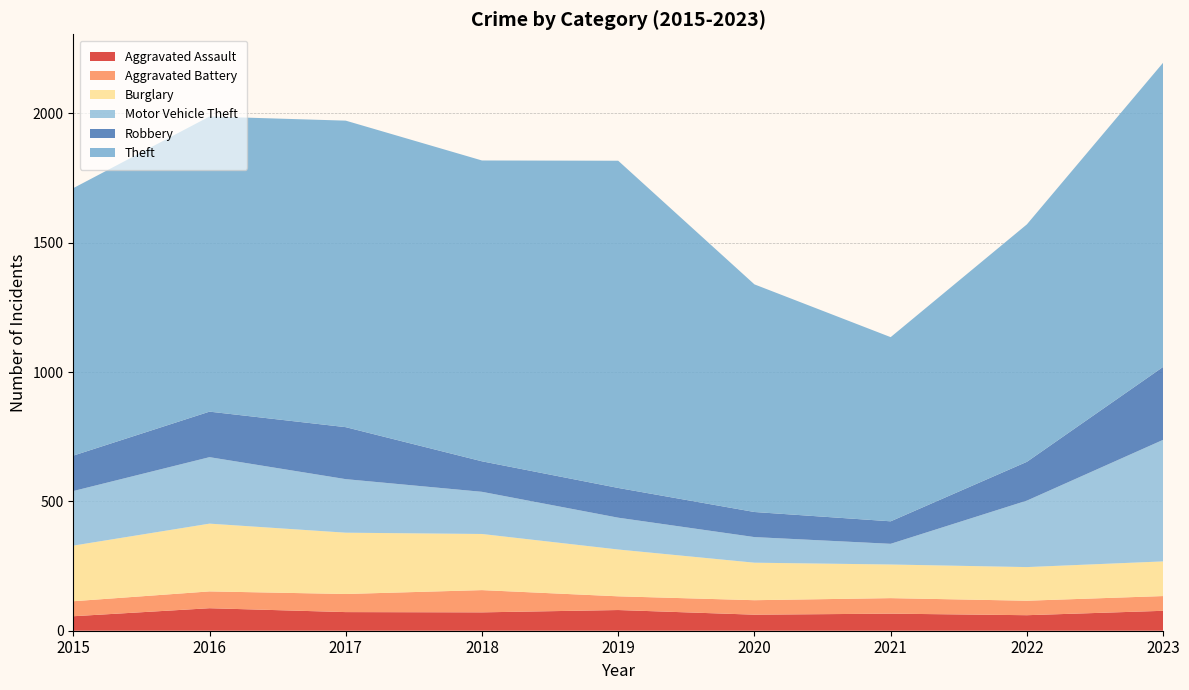

Reading right to left, extract all data points from this chart.

Aggravated Assault: 2023=77	2022=60	2021=66	2020=62	2019=80	2018=71	2017=72	2016=87	2015=56
Aggravated Battery: 2023=57	2022=56	2021=60	2020=56	2019=53	2018=86	2017=70	2016=65	2015=58
Burglary: 2023=134	2022=130	2021=130	2020=145	2019=181	2018=217	2017=237	2016=262	2015=215
Motor Vehicle Theft: 2023=470	2022=257	2021=80	2020=99	2019=123	2018=163	2017=207	2016=257	2015=211
Robbery: 2023=282	2022=150	2021=87	2020=97	2019=115	2018=118	2017=201	2016=176	2015=137
Theft: 2023=1176	2022=918	2021=712	2020=880	2019=1265	2018=1163	2017=1185	2016=1141	2015=1034